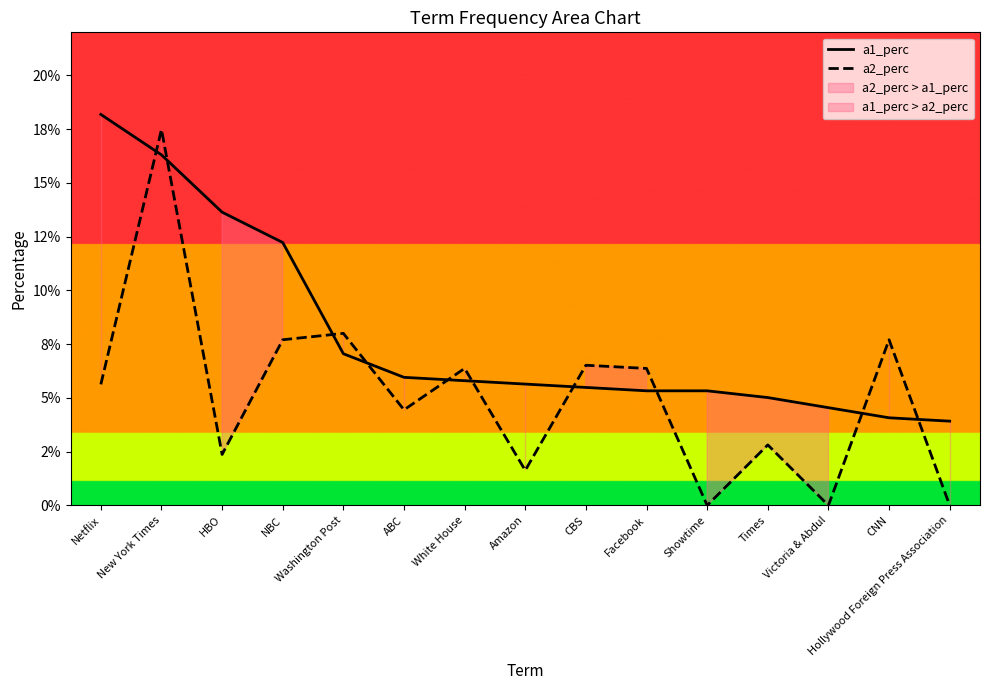

The a1_perc series shows 0.0 at Amazon. True or false?

False